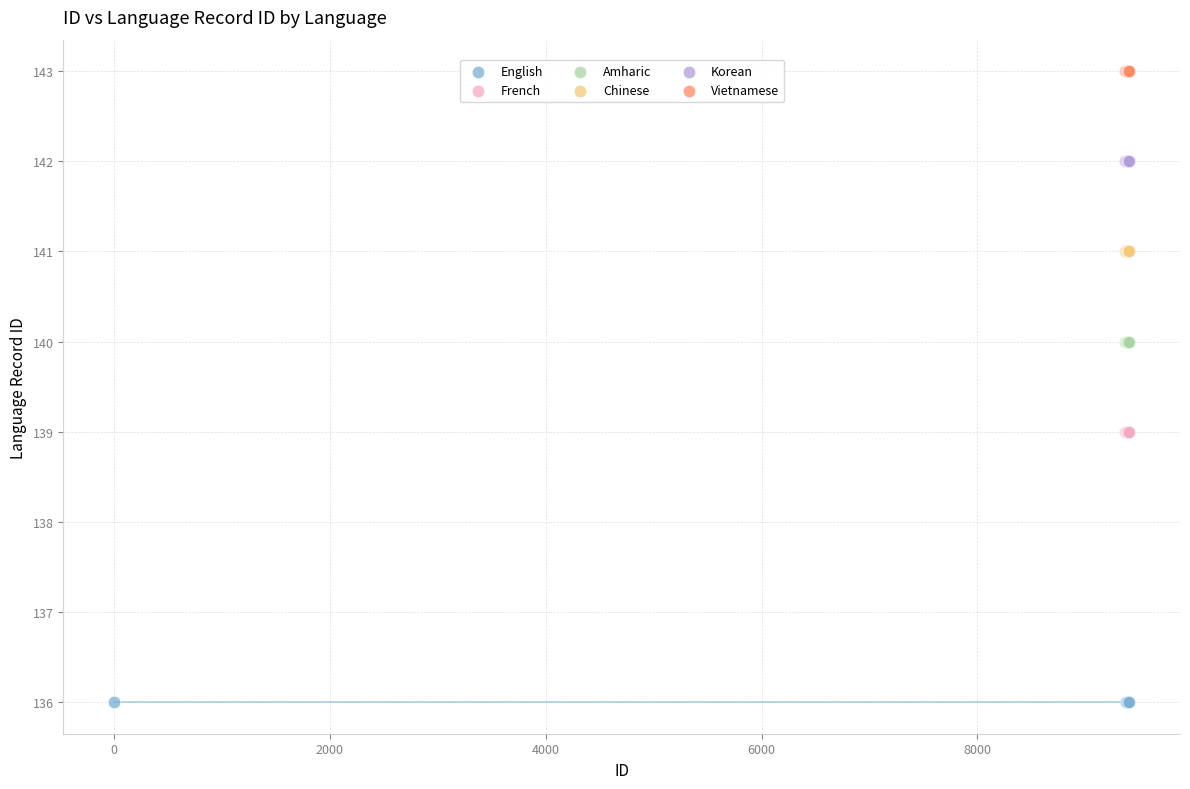

Which series contains the highest Y value?

Vietnamese